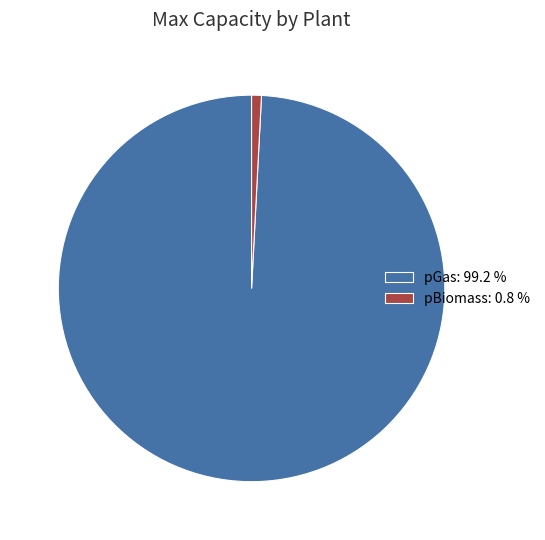

The pBiomass slice represents 11% of the pie. True or false?

False